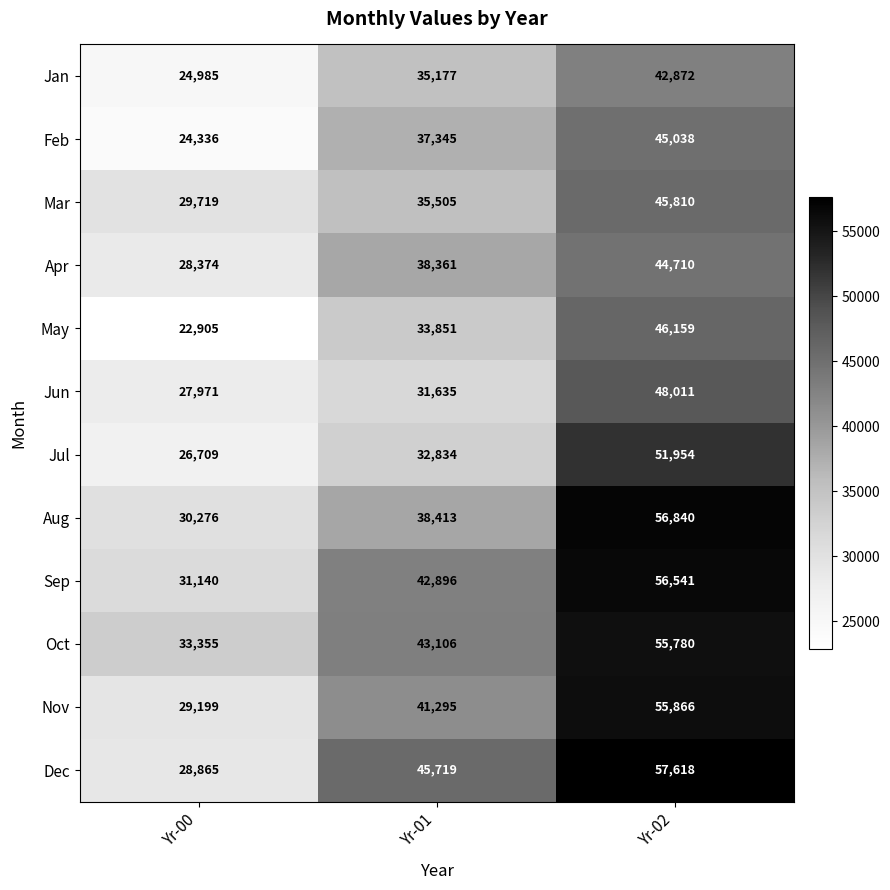

Rank the series at Yr-01 from lowest to highest value.

Jun, Jul, May, Jan, Mar, Feb, Apr, Aug, Nov, Sep, Oct, Dec